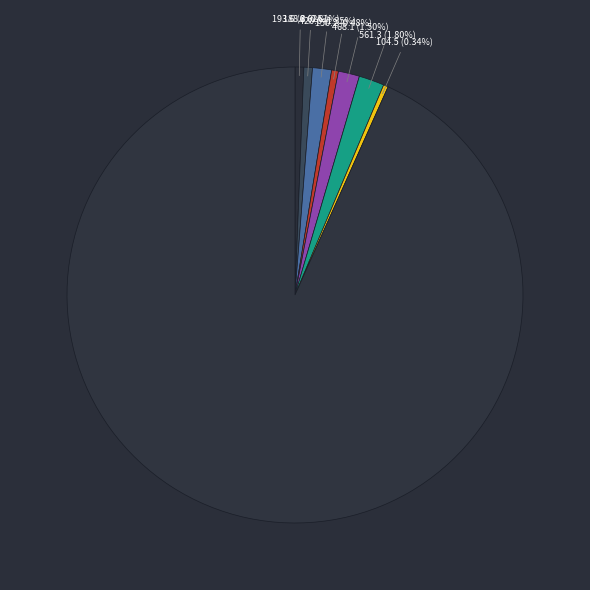

To the nearest percent, what is the average slice percentage?

12%